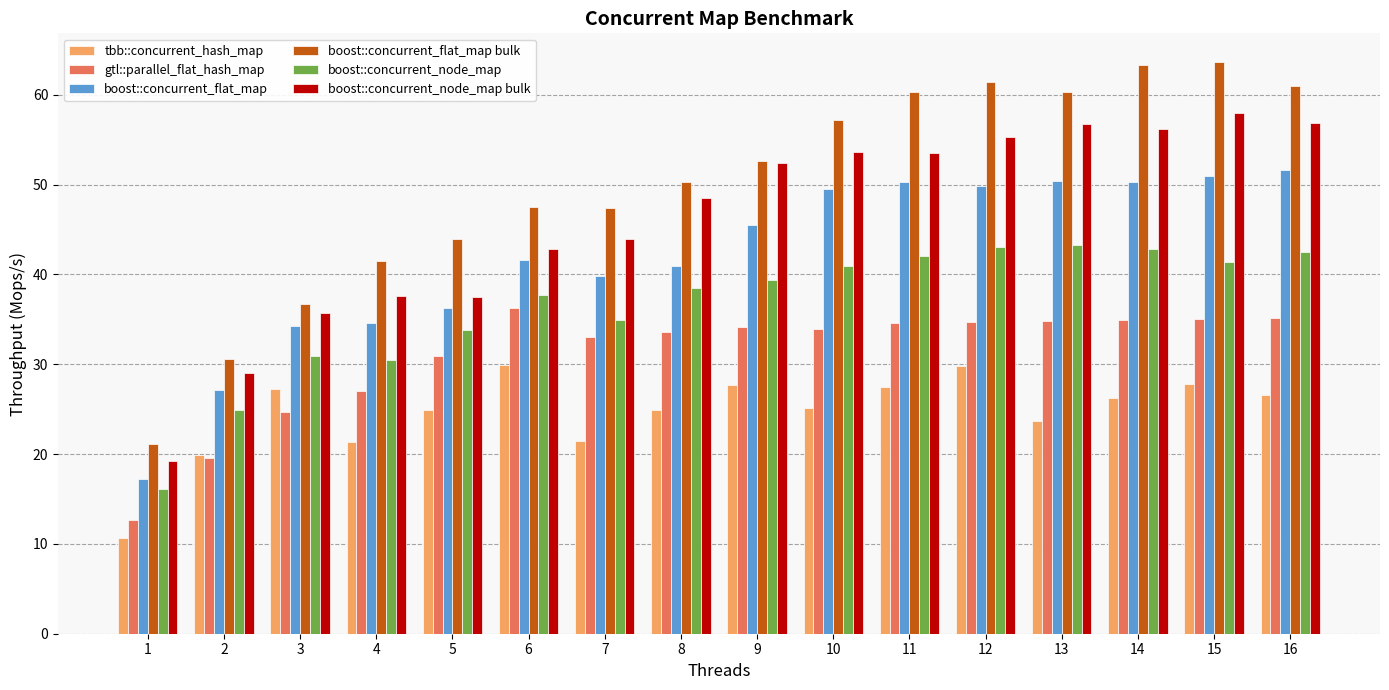

How many bars are there in total?

96